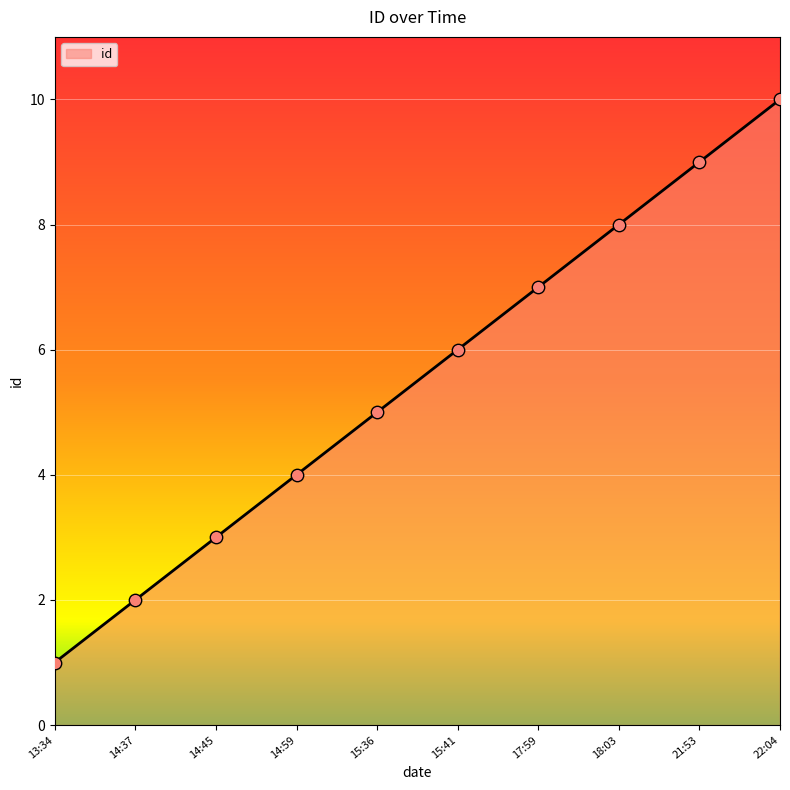

Approximately how many times larger is the value at 17:59 compared to 15:36?

1.4